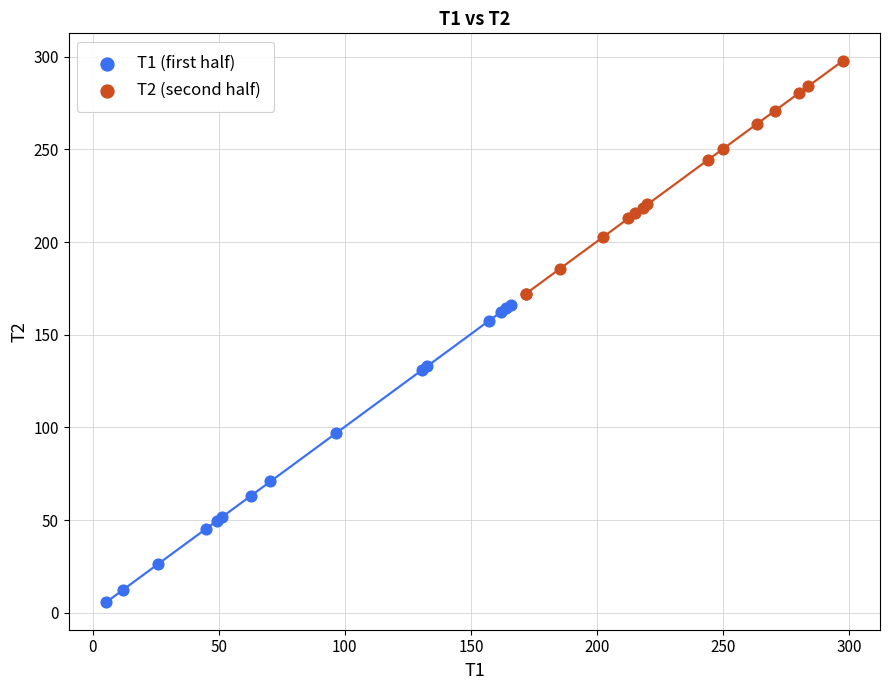

Which series has the largest Y range (max minus min)?

T1 (first half)